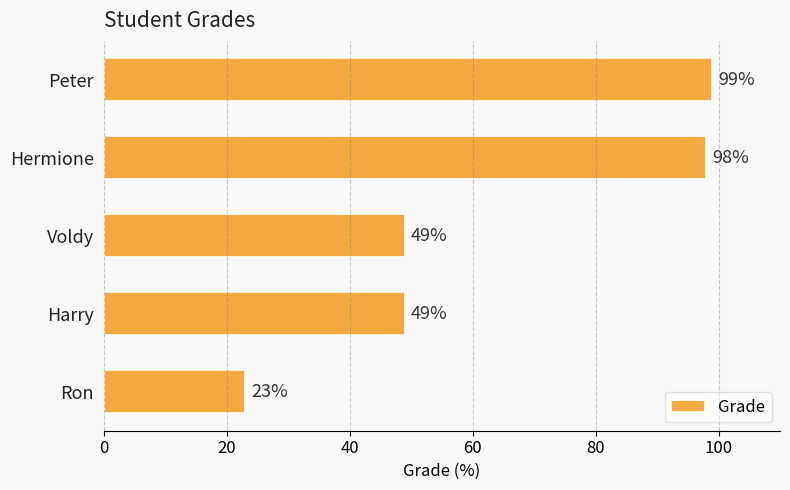

What is the label of the 1st bar from the bottom?

Ron